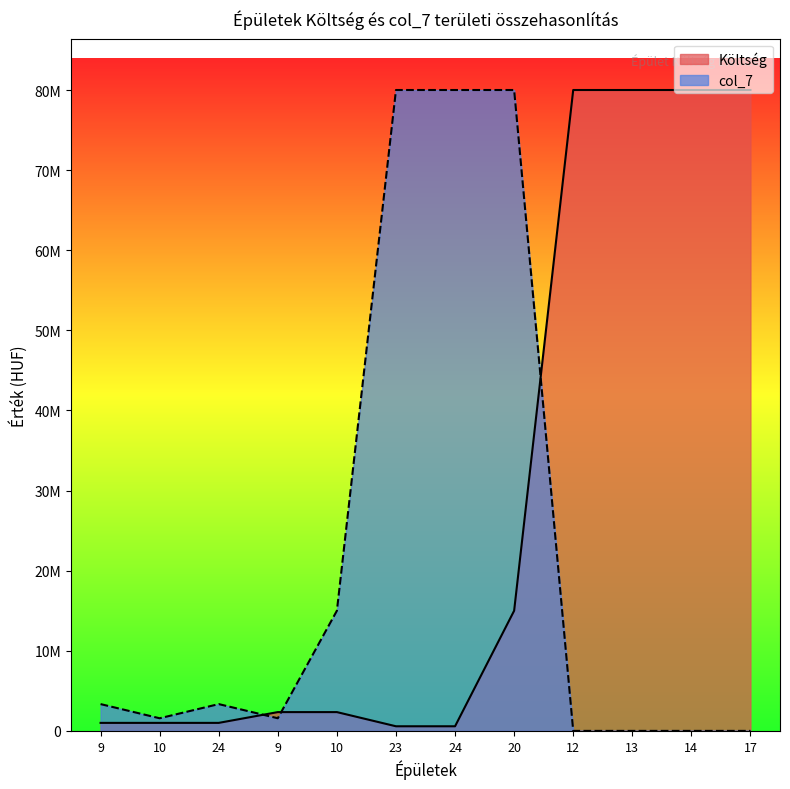

Rank the categories by Költség value from highest to lowest.

12, 13, 14, 17, 20, 9, 10, 9, 10, 24, 23, 24